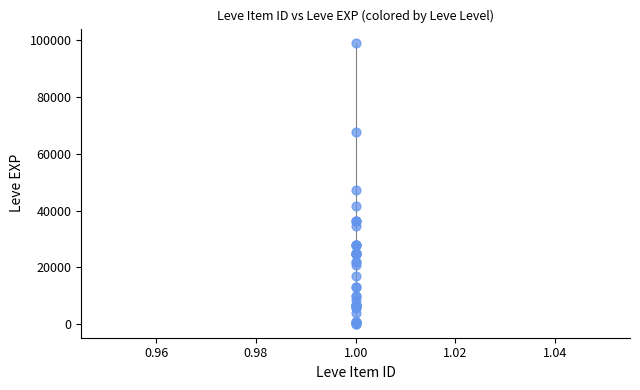

What Y value in the scatter plot is closest to 49690?

47200